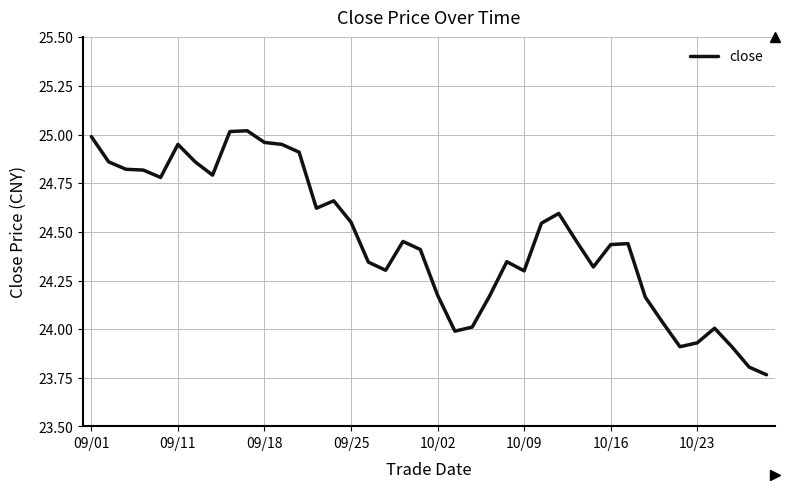

What is the difference between the maximum and minimum values?

1.3